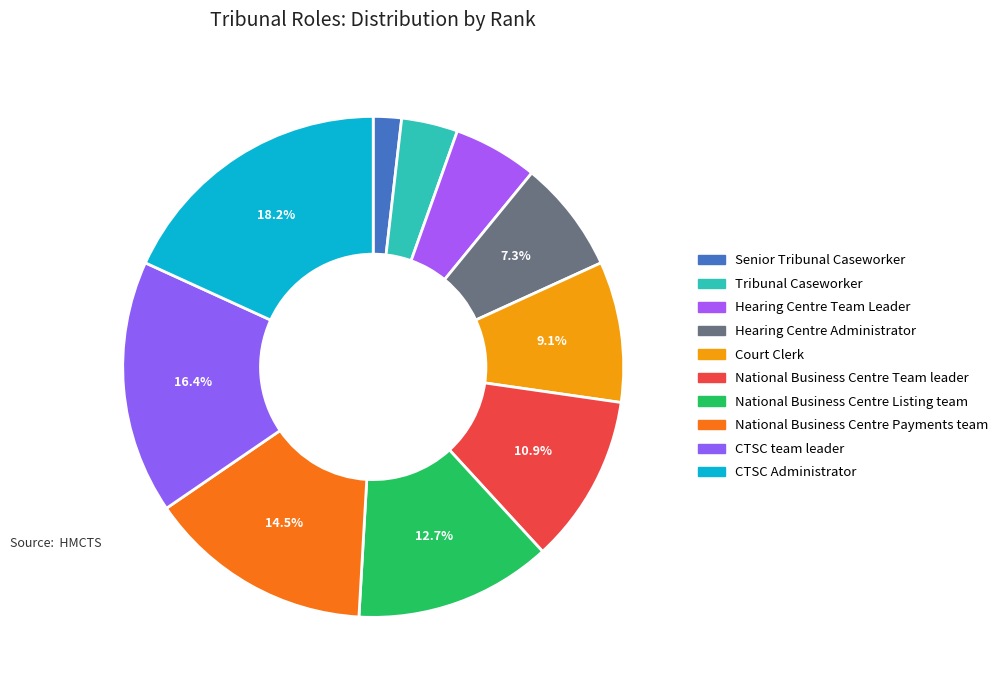

To the nearest percent, what is the average slice percentage?

10%